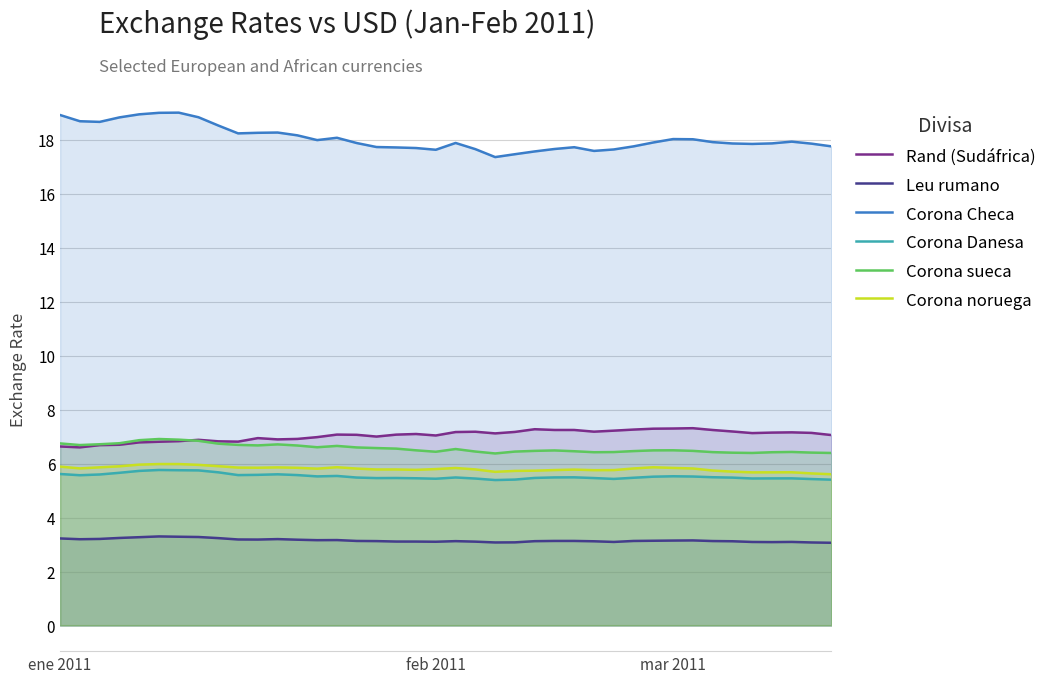

What is the lowest value of the Corona Danesa series?

5.4